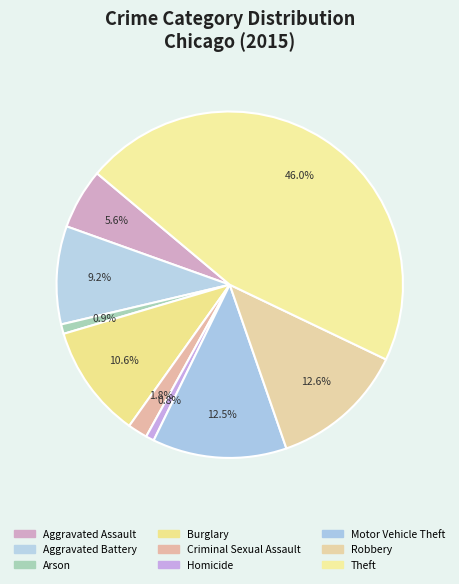

How many slices are in this pie chart?

9